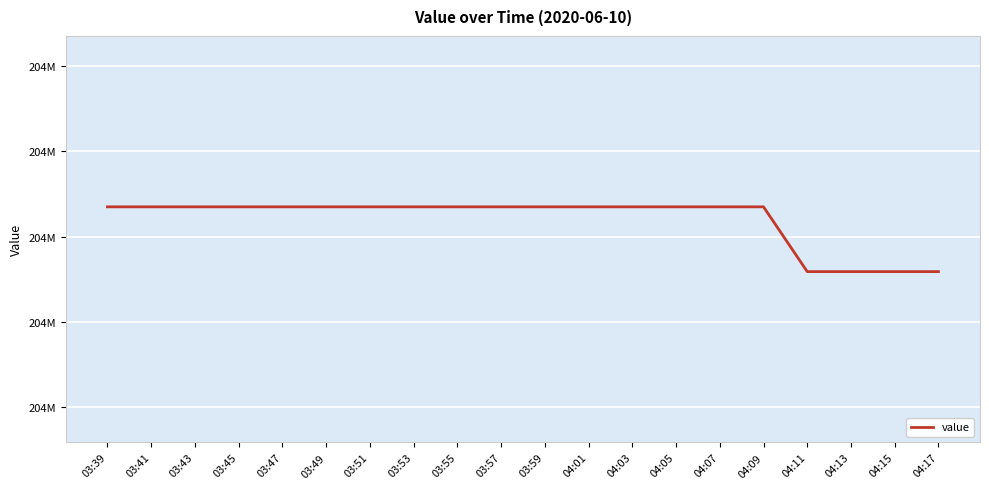

Is this an area chart (filled region under the line)?

No